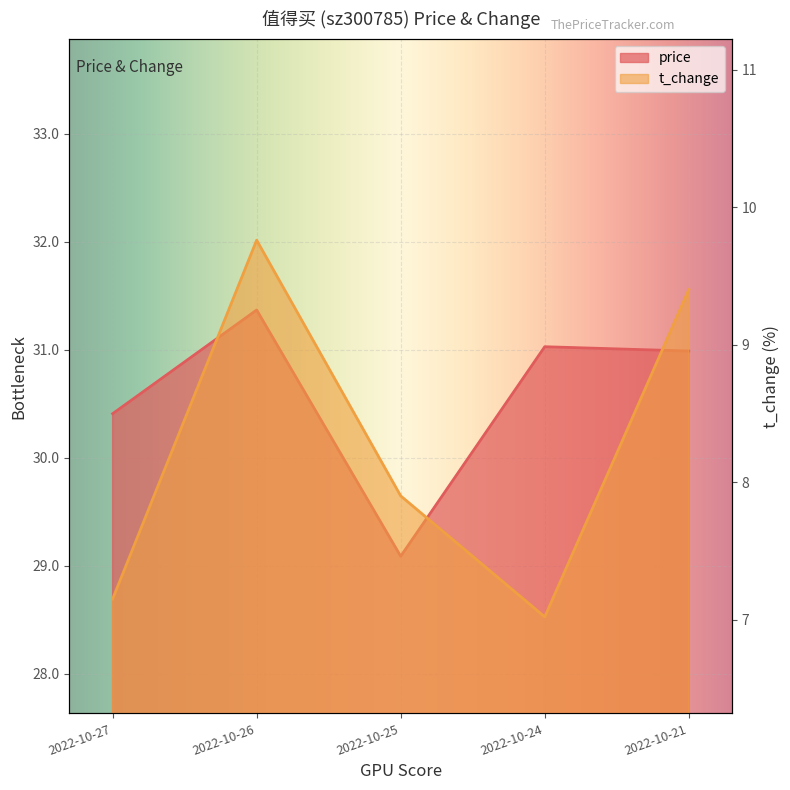

What is the value of the t_change point at the 5th from the left?

9.4